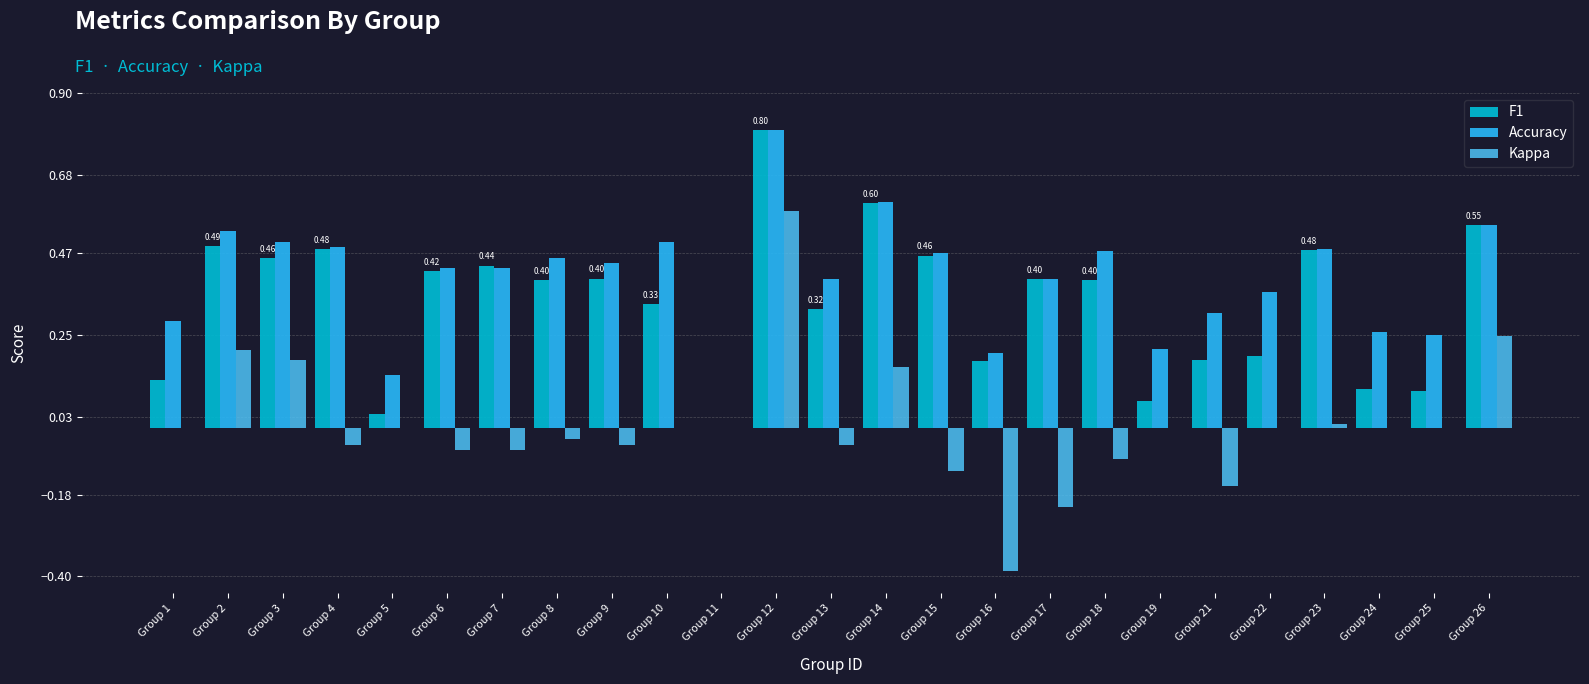

Is the value of Accuracy at Group 23 greater than the value of Kappa at Group 9?

Yes